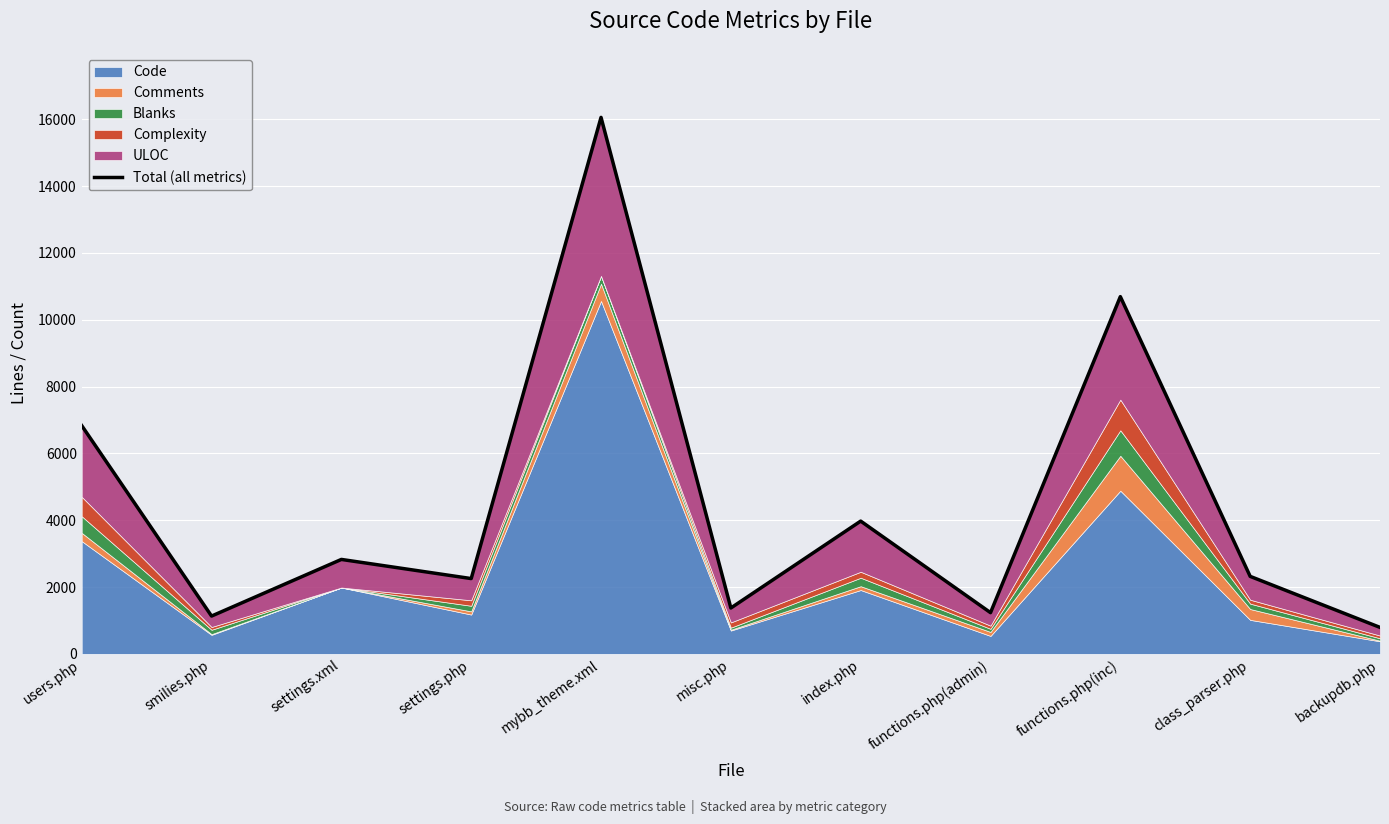

The value at index.php is 3973. True or false?

True